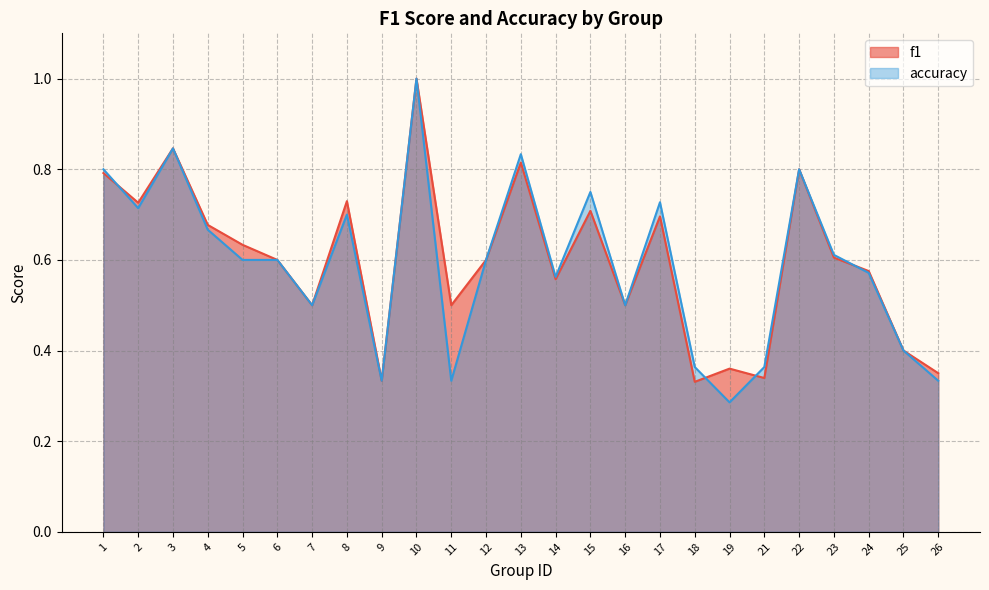

Where is f1 nearest to the value 0?

18